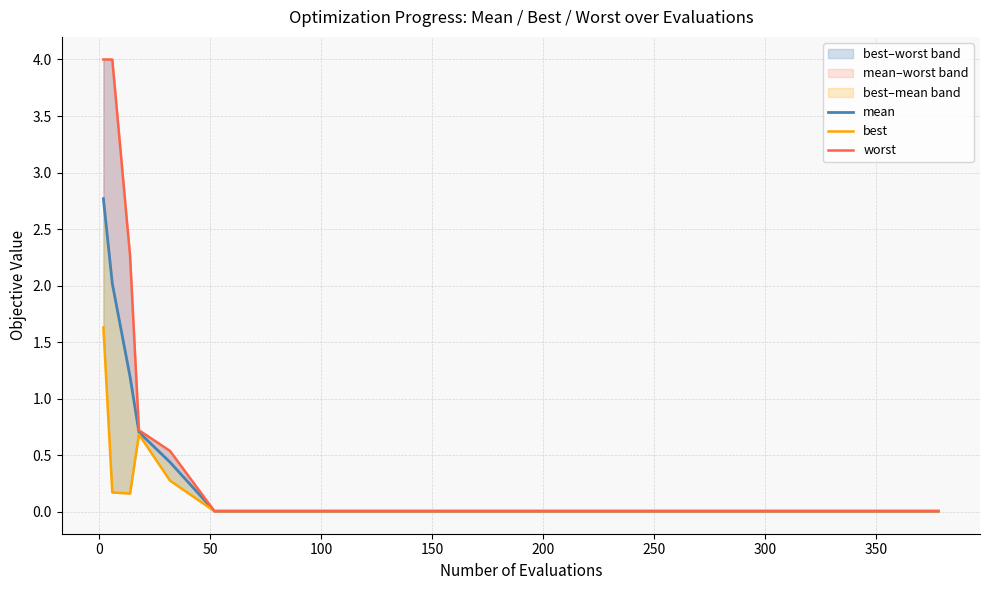

True or false: best and worst intersect in this chart.

False